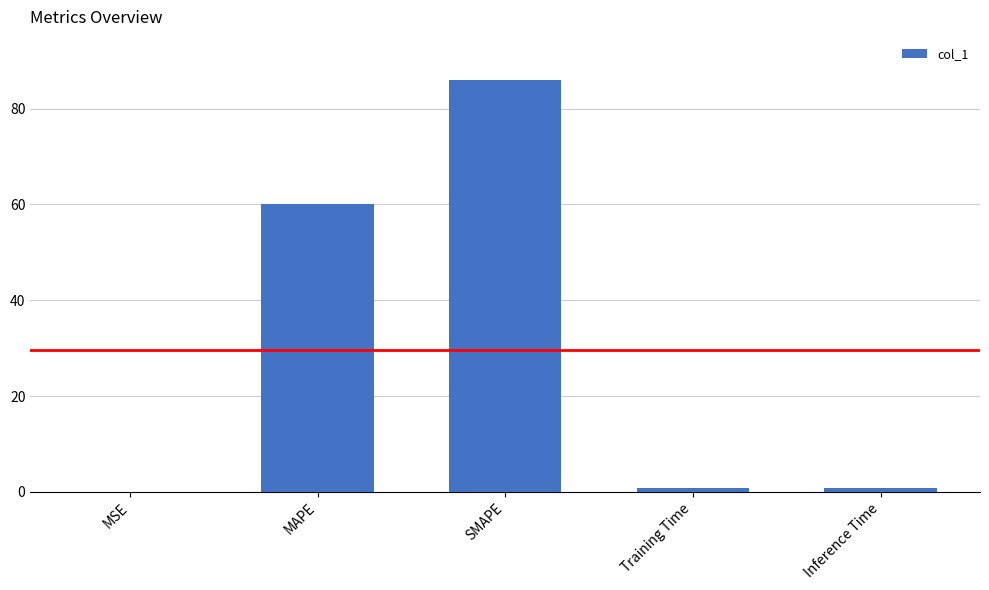

What is the sum of all values?

147.6